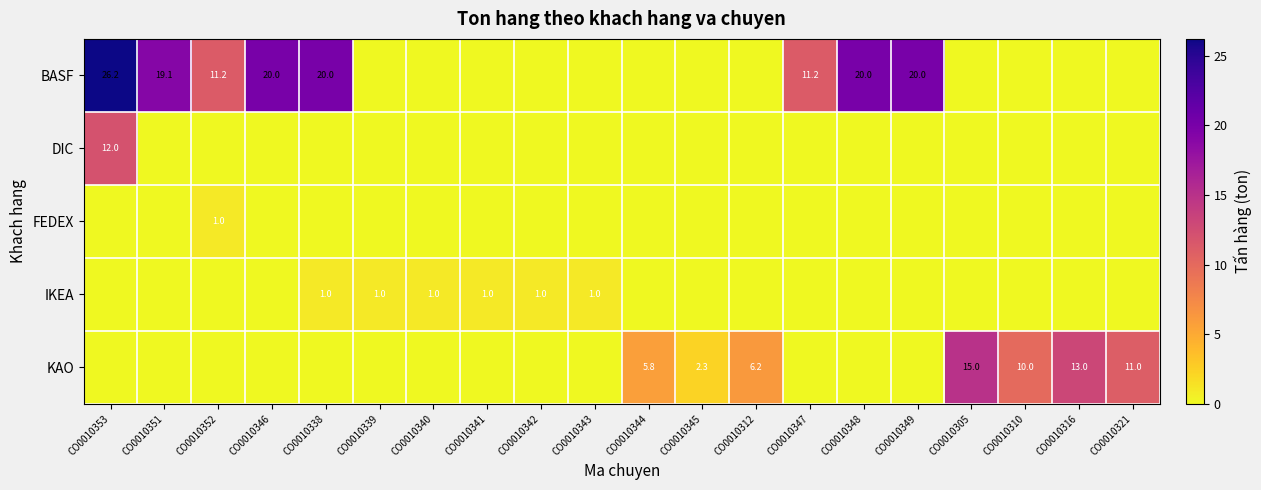

Is it true that BASF equals 26.2 at CO0010353?

True